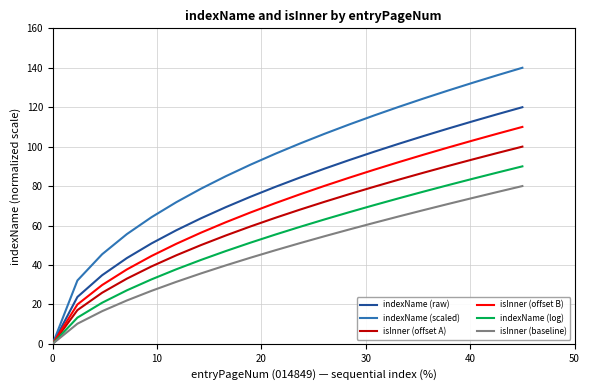

Which series has the largest total across all categories?

indexName (scaled)